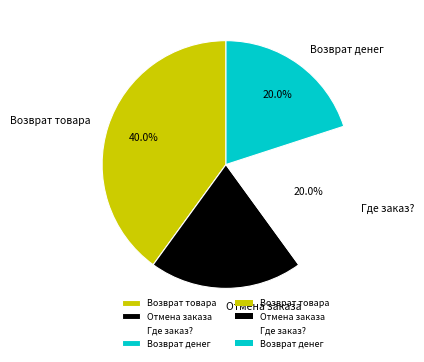

What percentage is NOT represented by Возврат товара?

60.0%